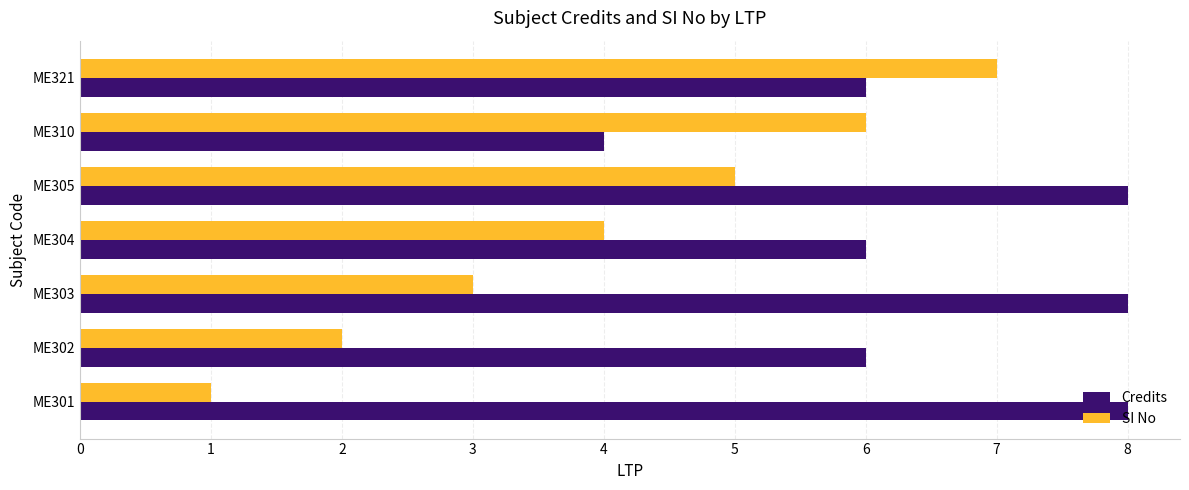

What is the maximum value shown in the chart?

8